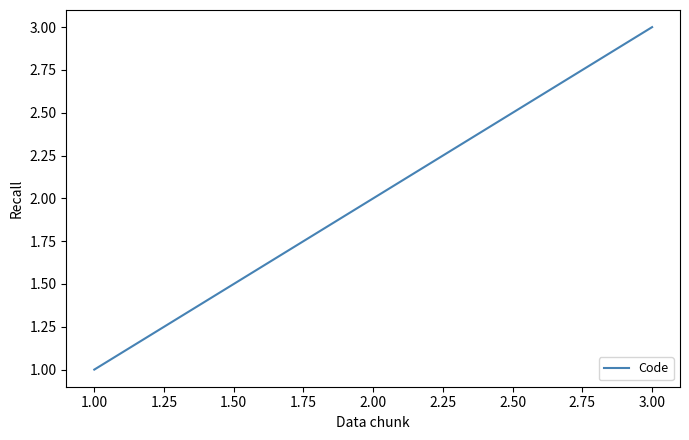

What is the greatest value displayed?

3